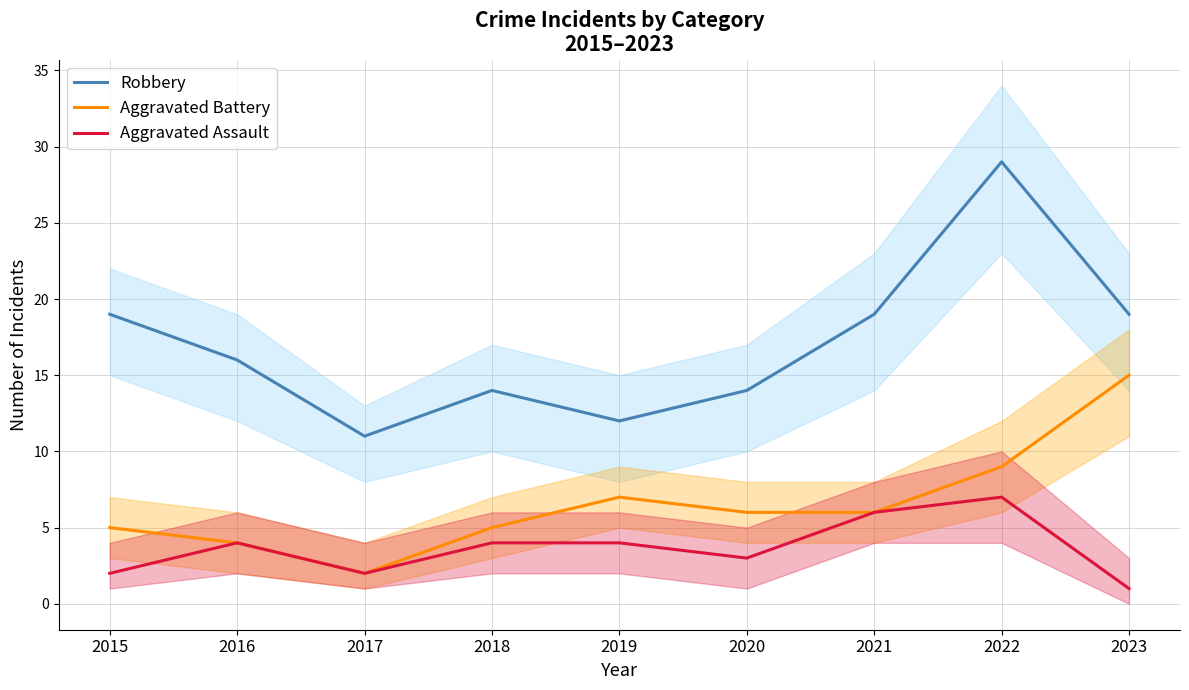

What is the sum of all Aggravated Assault values?

33